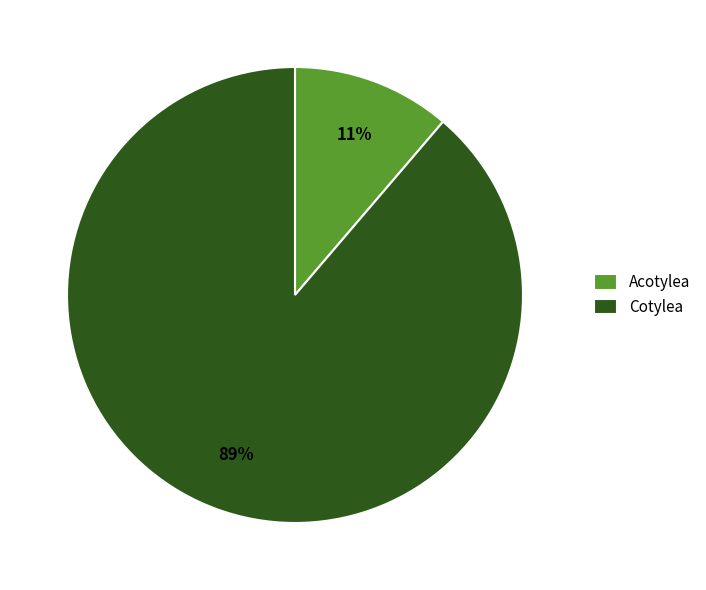

Rank the categories by value from lowest to highest.

Acotylea, Cotylea